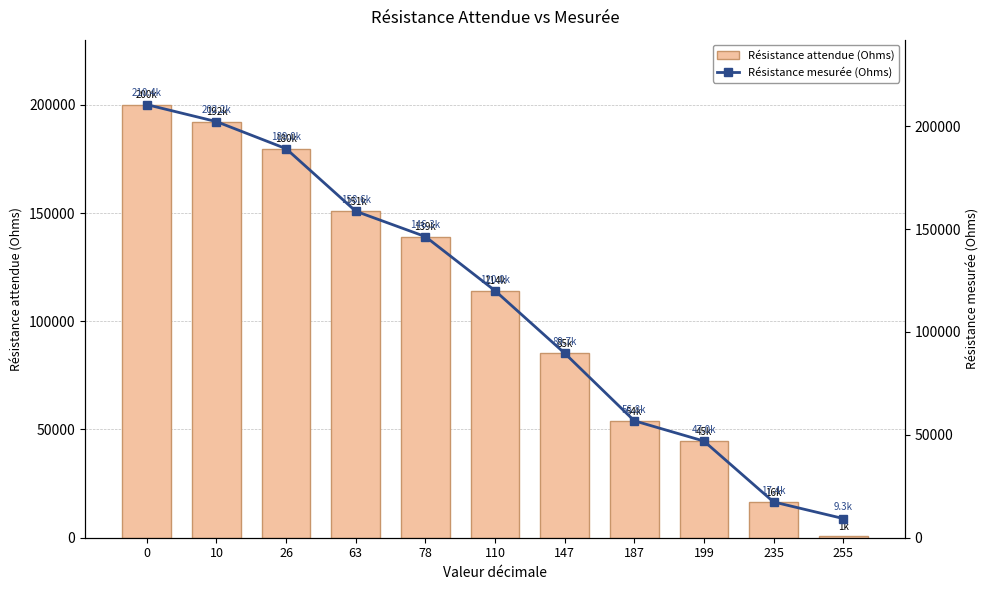

Reading left to right, transcribe all the data shown in this chart.

Résistance attendue (Ohms): 200060.0	192247.5	179747.5	150841.2	139122.5	114122.5	85216.2	53966.2	44591.2	16466.2	841.2
Résistance mesurée (Ohms): 210430.0	202180.0	189030.0	158640.0	146310.0	120030.0	89660.0	56810.0	46960.0	17380.0	9330.0